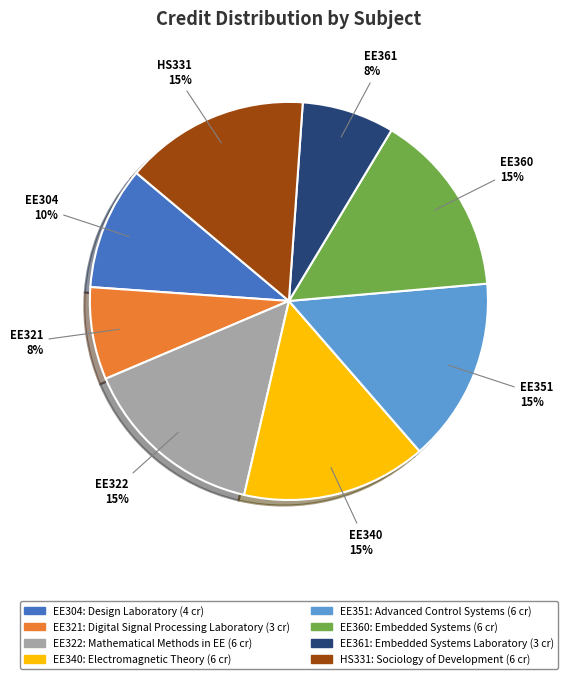

True or false: EE321 accounts for 1% of the total.

False